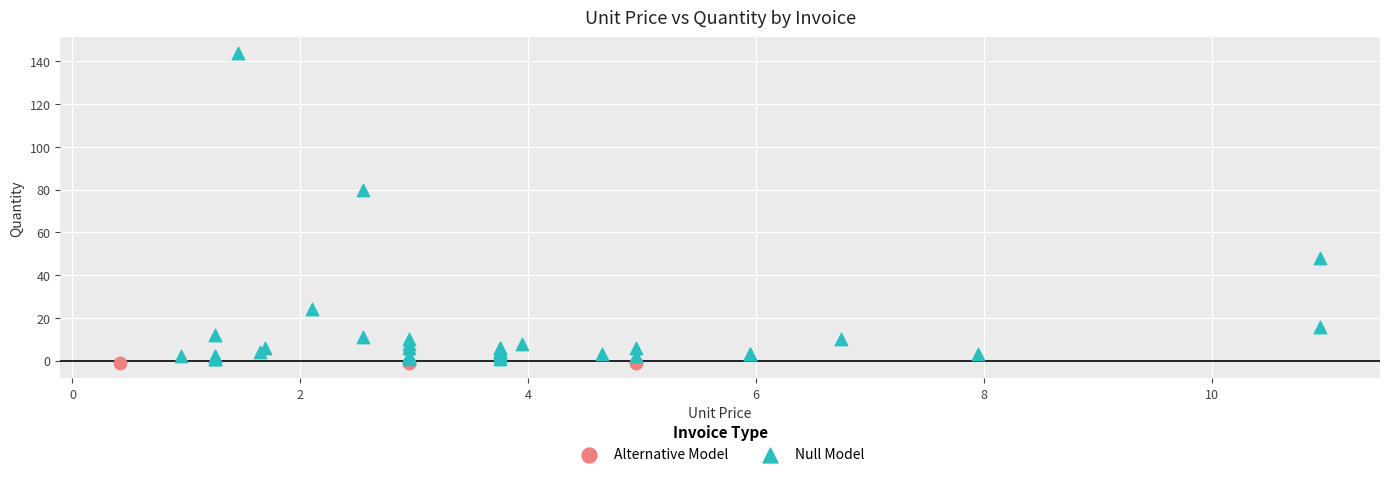

Which series contains the highest Y value?

Null Model